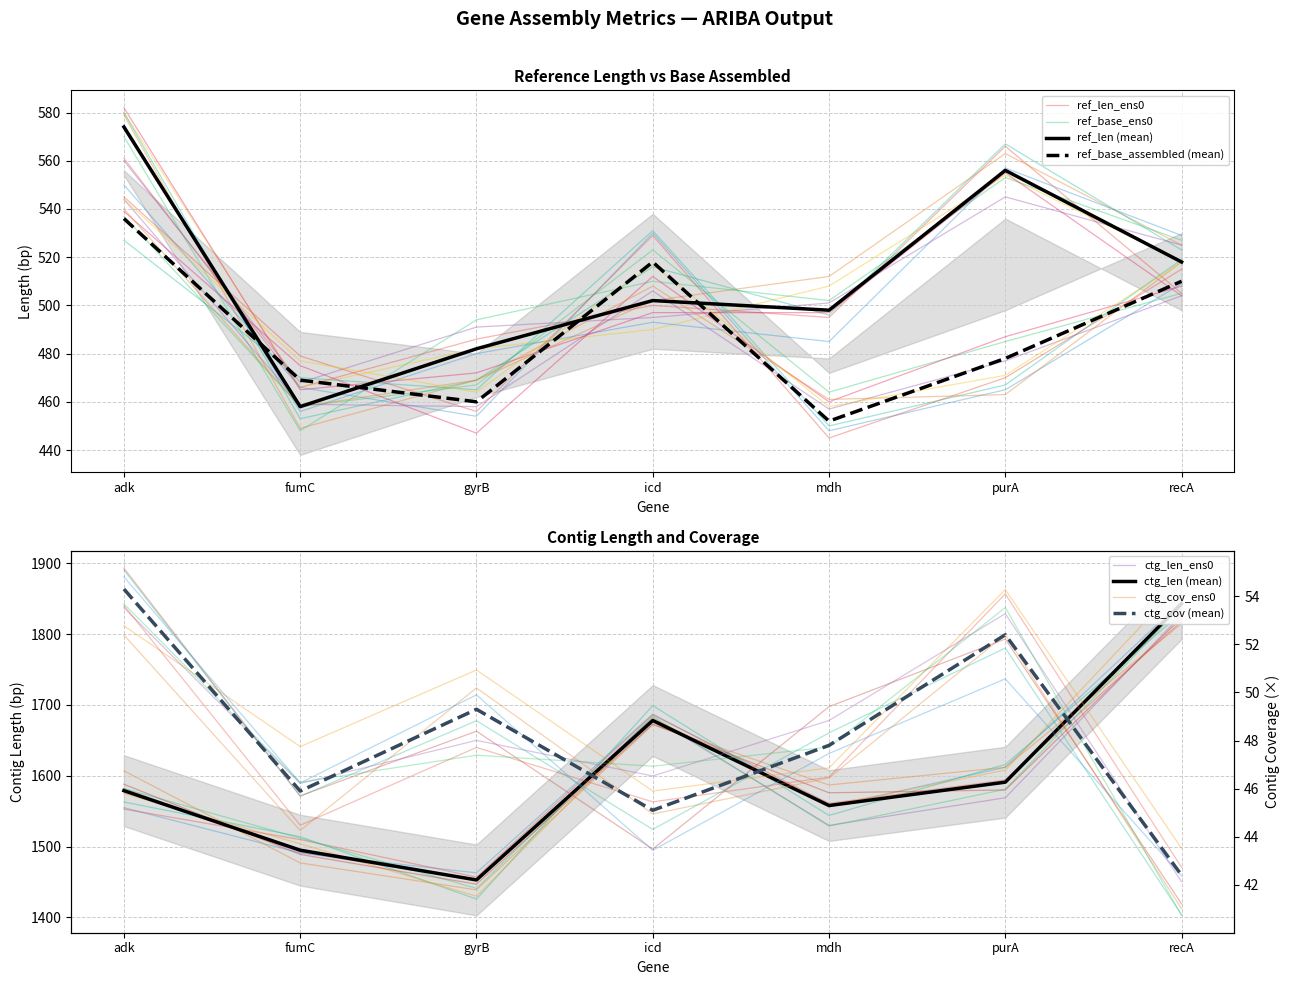

At which label is ctg_len closest to 1648?

icd